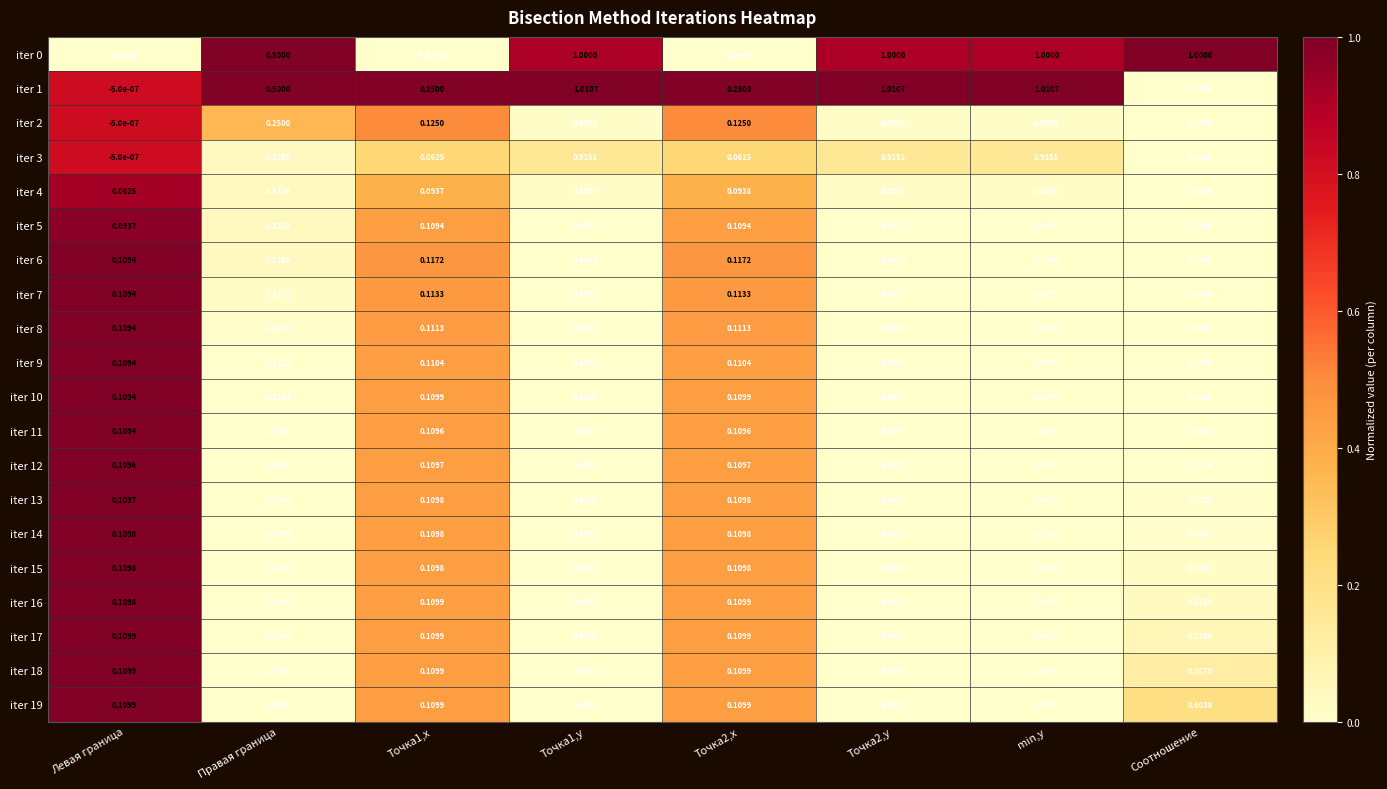

Which label corresponds to the smallest value in the chart?

Левая граница